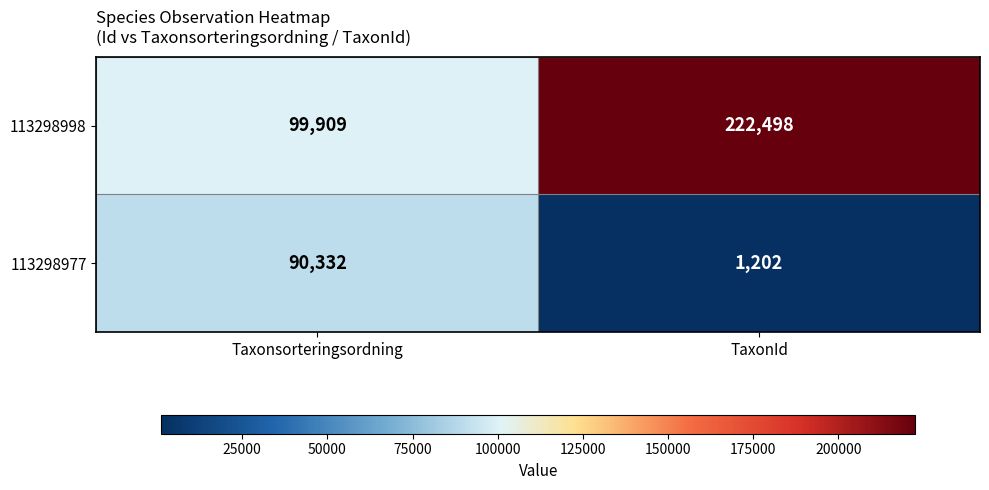

What is the difference between the 113298977 values at TaxonId and Taxonsorteringsordning?

89130